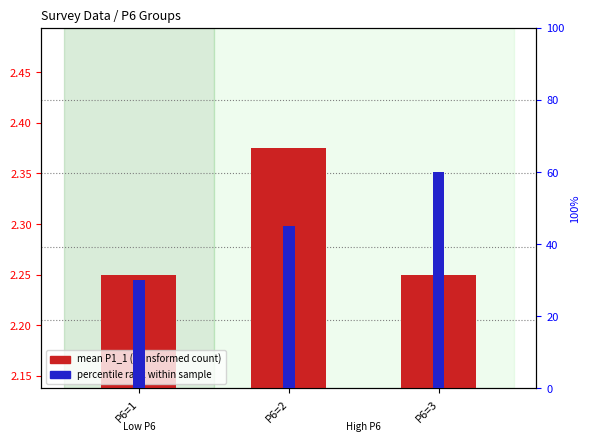

At which label is percentile rank within sample closest to 45?

P6=2